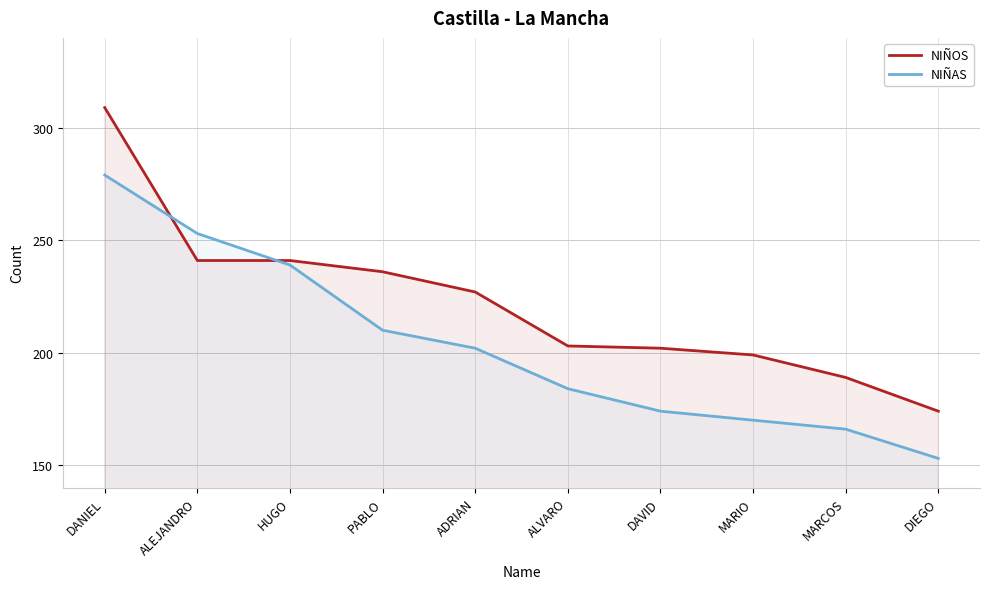

Is it true that NIÑAS equals 256 at DAVID?

False